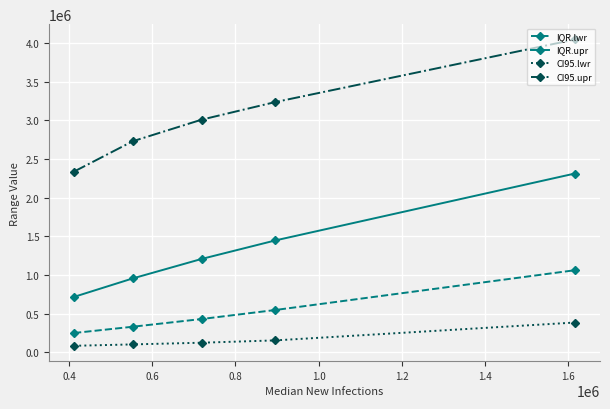

What is the difference between the maximum and minimum values in the IQR.upr series?

1597333